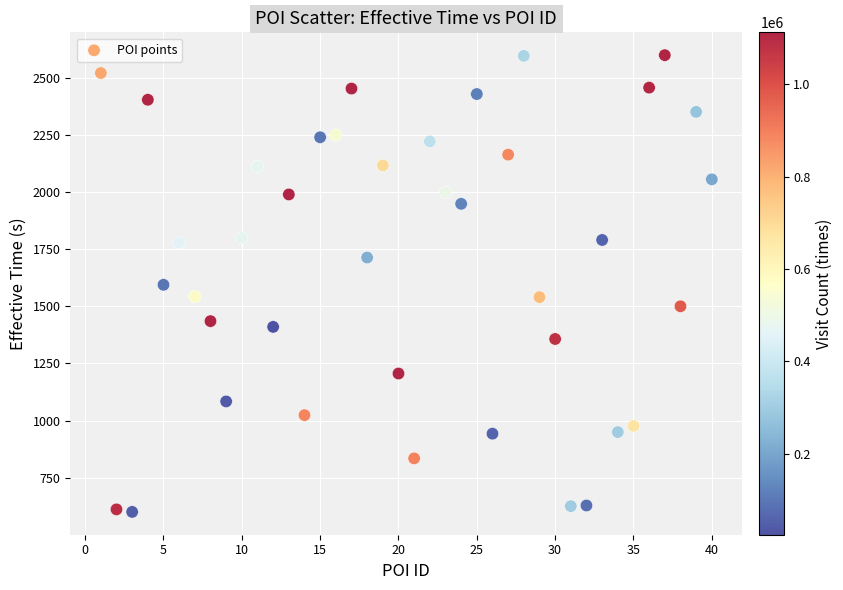

What is the range of X values (max minus min)?

39